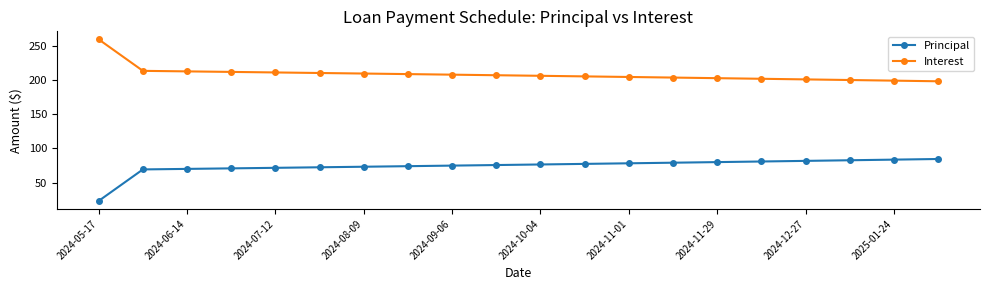

What are all the series names shown in the legend?

Principal, Interest